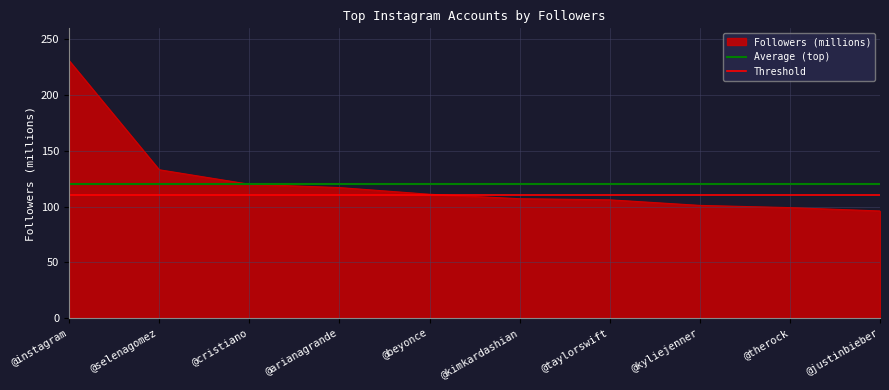

What is the sum of the Average (top) values at @selenagomez and @kyliejenner?

240